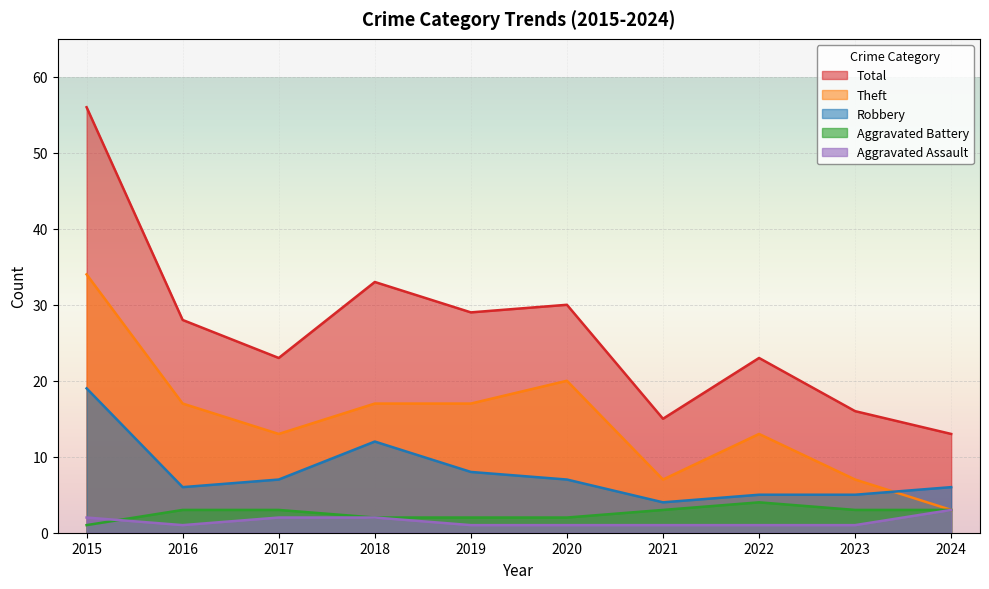

What is the value of the Total point at the 8th from the left?

23